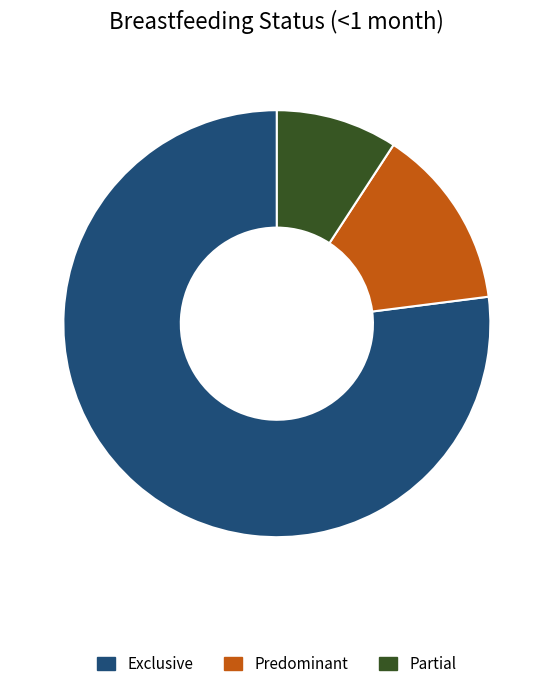

Is there any slice that represents more than half of the pie?

Yes